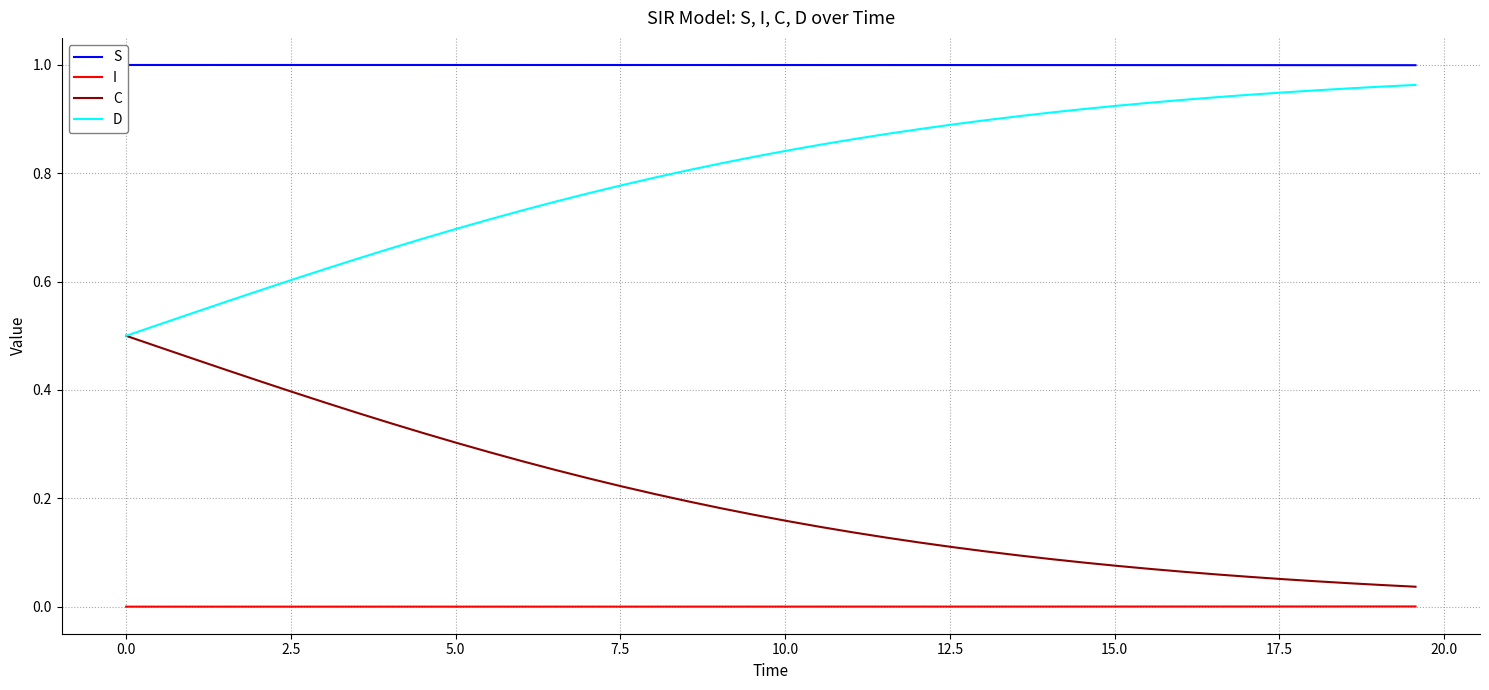

True or false: S and I intersect in this chart.

False